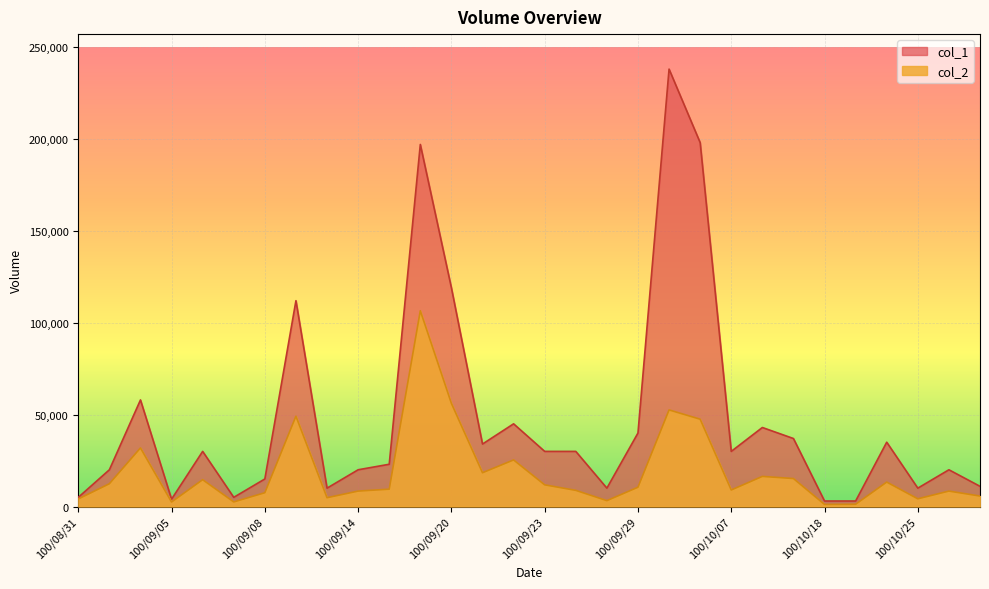

True or false: col_1 and col_2 cross at least once.

False